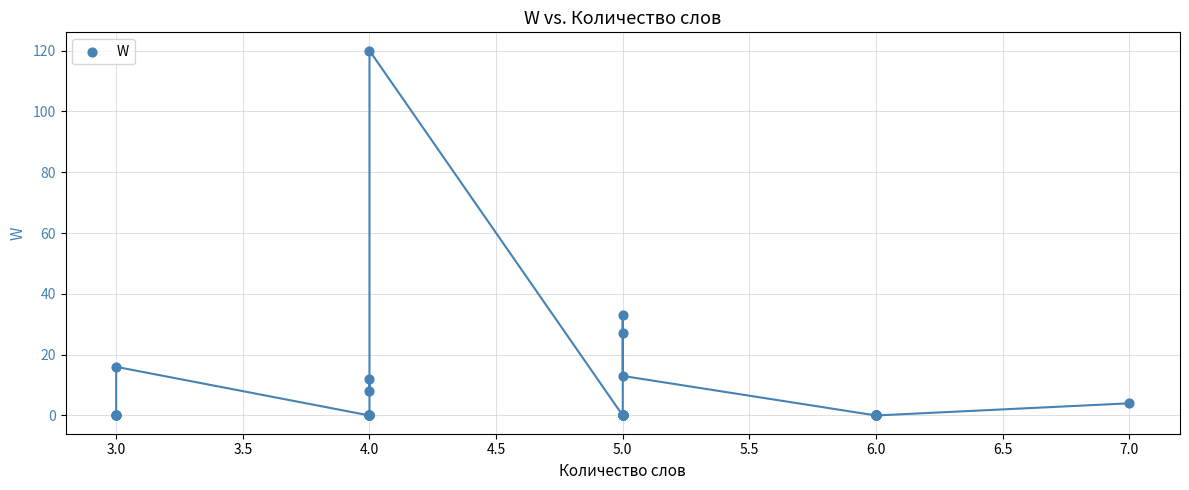

What Y value in the scatter plot is closest to 60?

33